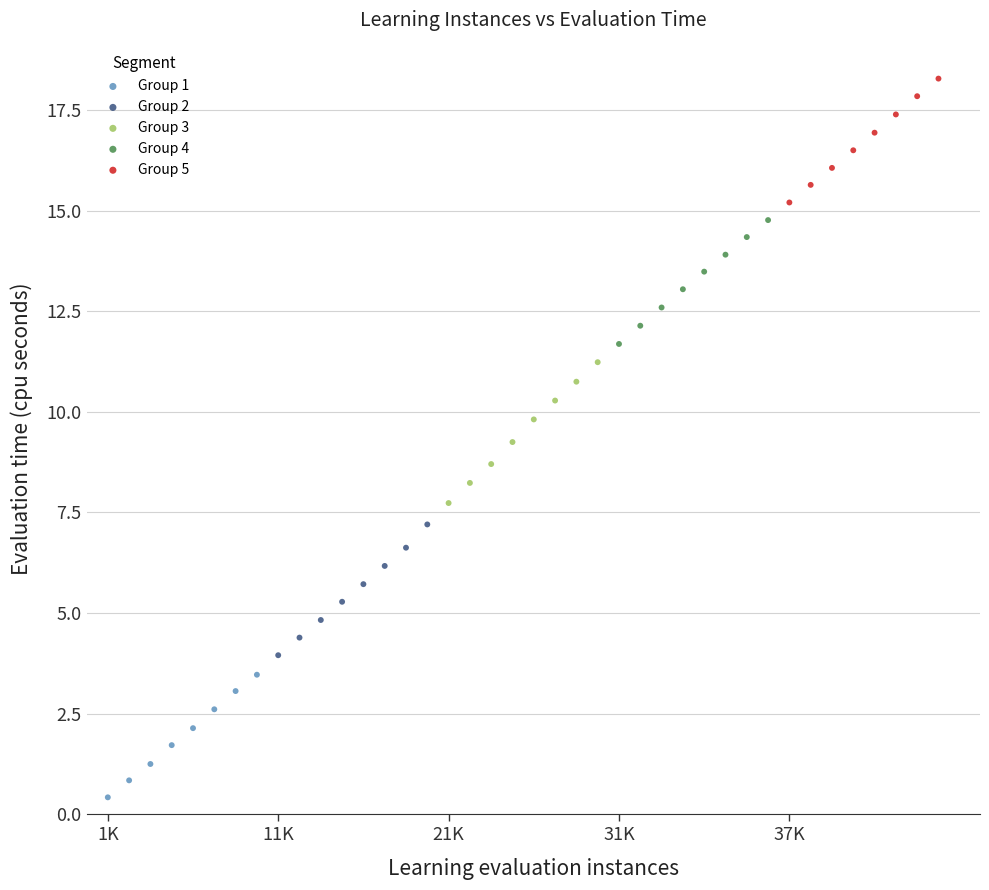

Which series contains the lowest Y value?

Group 1